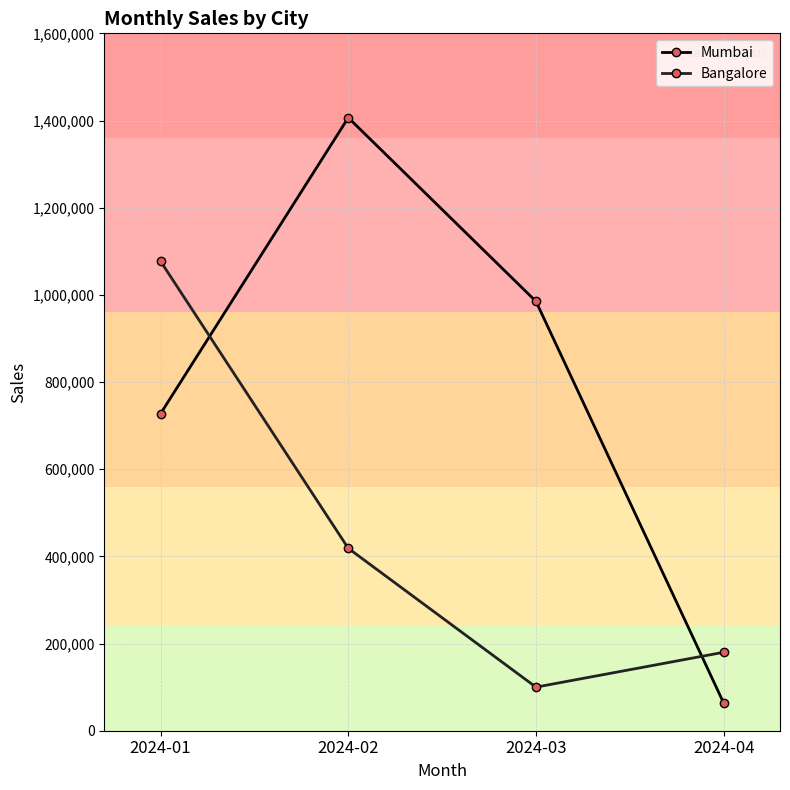

Which series has the largest total across all categories?

Mumbai